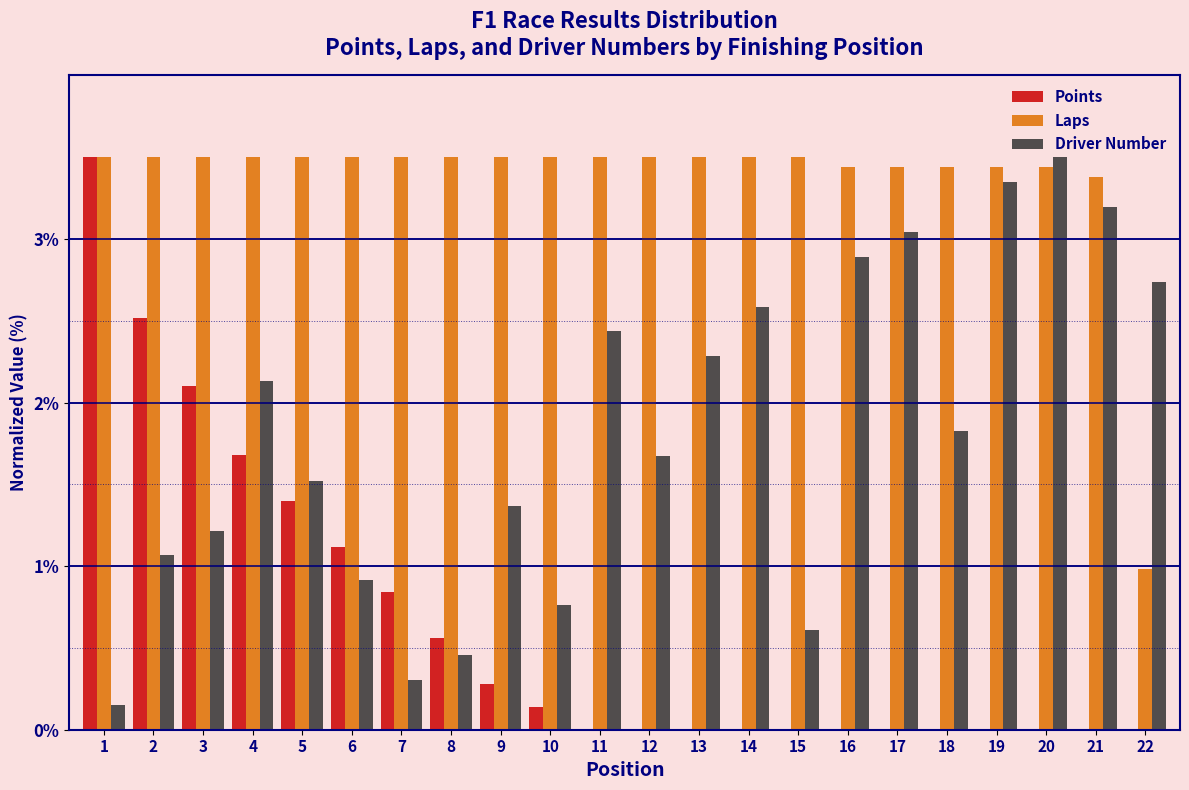

What is the sum of the Driver Number values at 1 and 12?

1.8